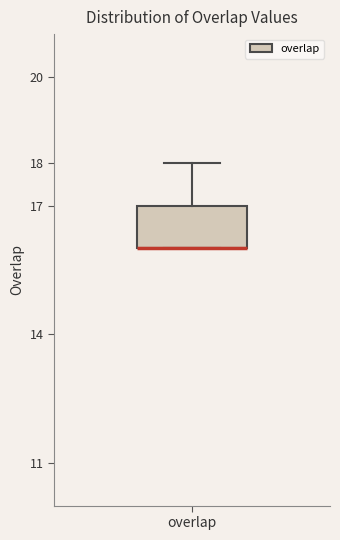

Read this box plot against the y-axis: the position of the median line, the range covered by the box, and the ends of both whiskers. The values are not printed on the chart, so give them approximately, as read against the axis.

median 16 (drawn on the box's lower edge), box 16 to 17, whiskers 16 to 18